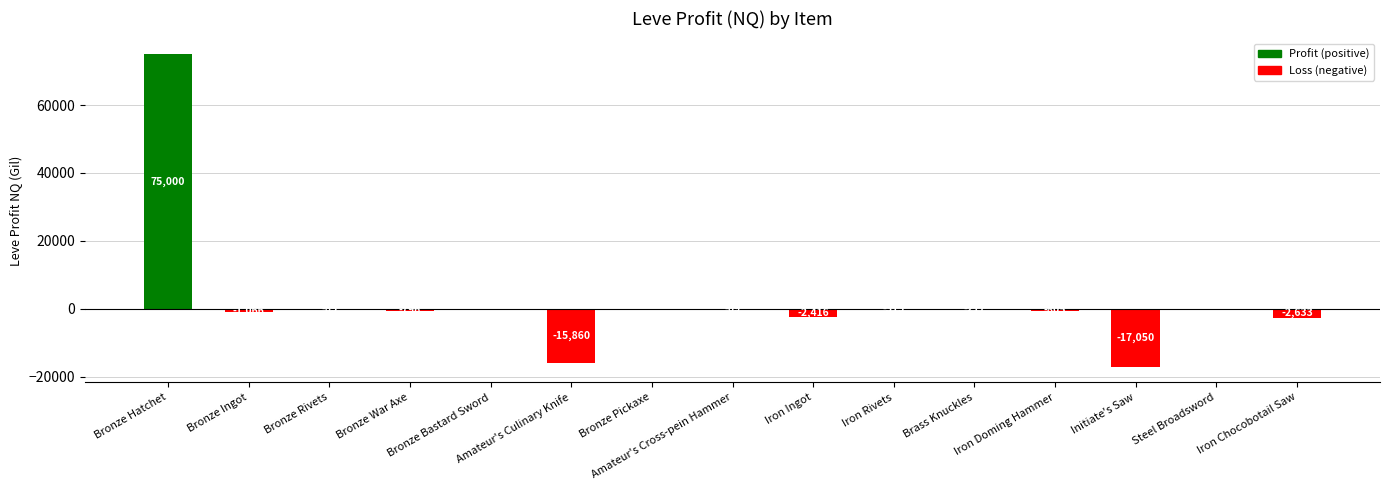

What is the average value?

2246.1